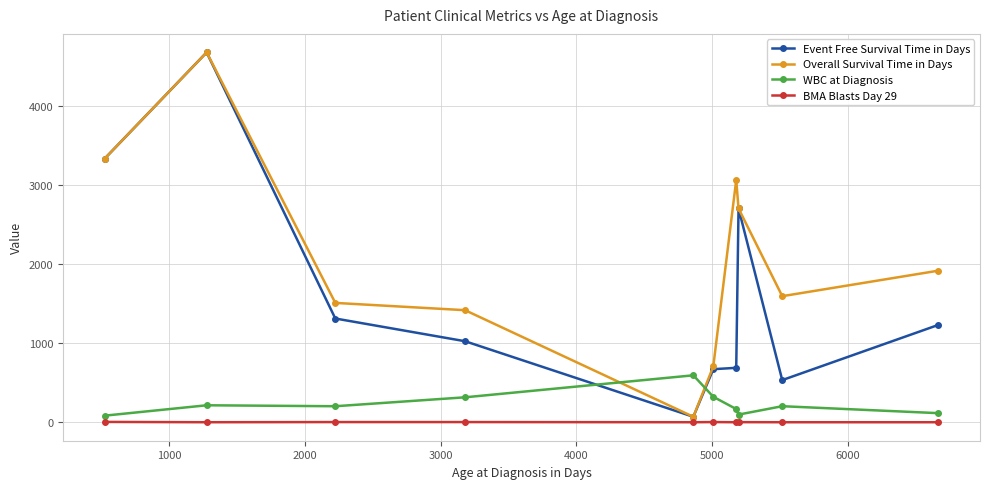

What is the greatest value displayed?

4671.0